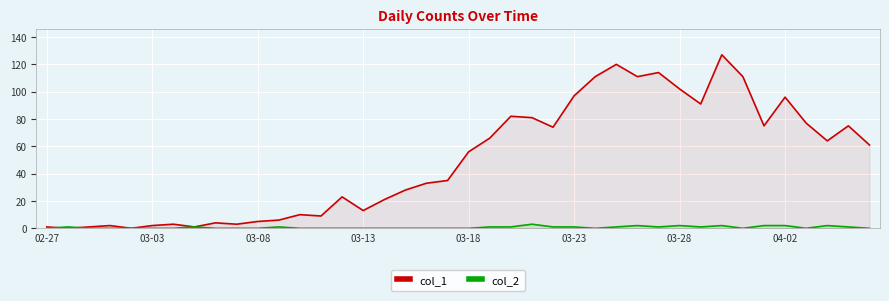

Which series has the largest total across all categories?

col_1